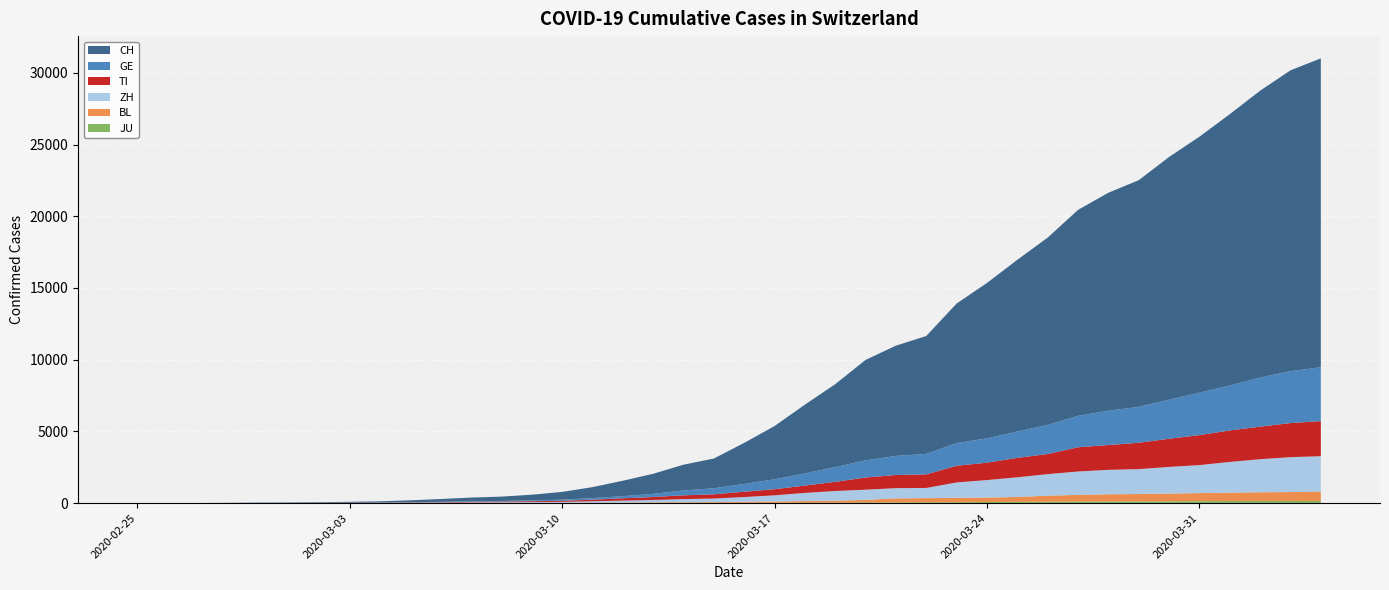

Reading right to left, extract all data points from this chart.

CH: 21535	20965	19997	18908	17842	16920	15798	15195	14356	13054	11970	10831	9727	8217	7686	7005	5781	4793	3710	2864	2072	1795	1398	1072	766	542	396	303	257	197	125	83	59	40	29	23	13	6	2	0
GE: 3753	3621	3420	3137	2958	2721	2505	2393	2190	2033	1837	1699	1582	1430	1331	1194	1027	848	692	544	423	340	222	150	109	76	56	40	38	25	17	14	13	10	9	8	4	1	1	0
TI: 2442	2377	2271	2195	2091	1962	1837	1727	1688	1401	1354	1209	1162	945	916	849	638	511	426	368	293	265	206	163	108	75	61	49	41	28	25	13	8	4	2	2	1	1	1	0
ZH: 2466	2433	2305	2141	1952	1861	1735	1703	1629	1502	1370	1223	1075	711	711	711	679	568	429	326	250	218	163	140	101	62	49	40	34	29	23	15	13	10	7	6	2	2	0	0
BL: 656	625	610	588	561	539	511	502	466	422	341	306	302	289	282	184	134	116	89	76	54	47	42	26	26	22	20	19	15	6	6	2	2	2	2	2	1	0	0	0
JU: 154	149	149	145	140	128	127	119	114	100	92	82	69	61	54	44	36	32	29	25	19	18	17	12	7	7	7	5	5	4	4	2	2	1	1	1	1	1	0	0